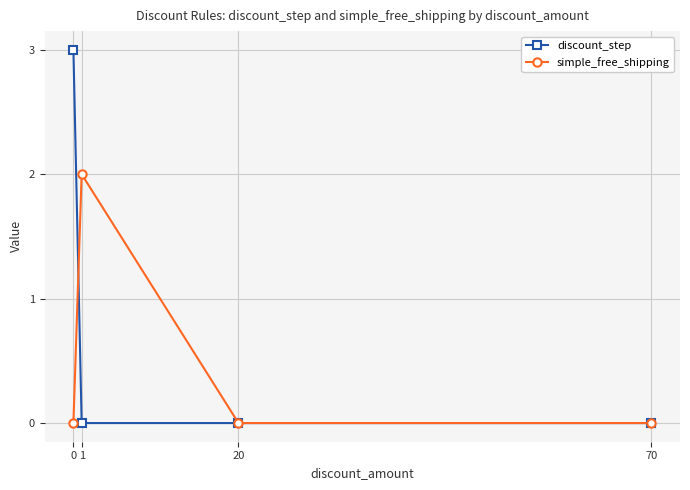

The value of simple_free_shipping at 0 is -1. True or false?

False